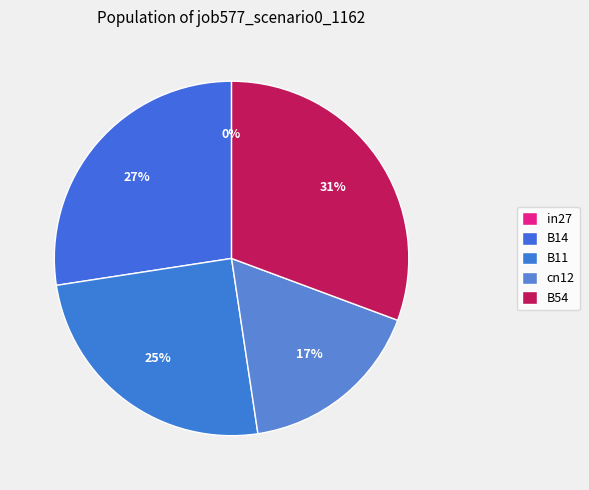

To the nearest percent, what portion does B11 represent?

25%